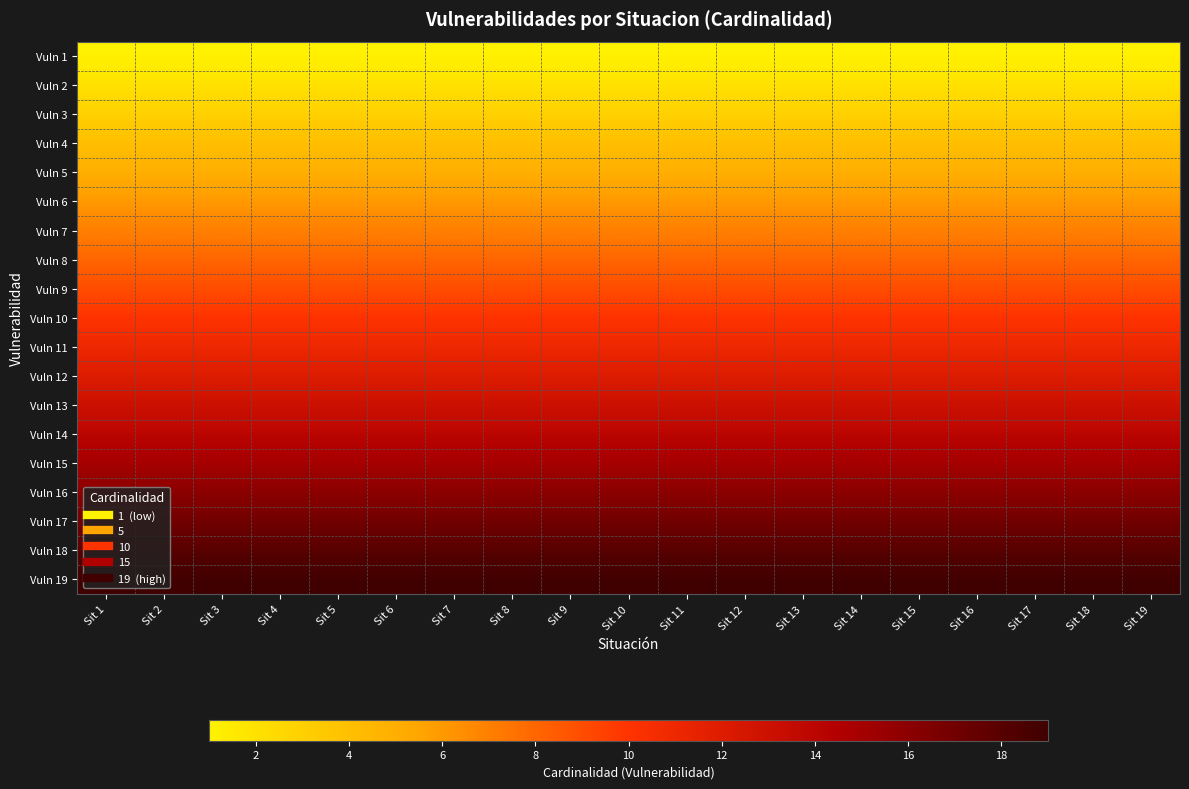

What is the minimum value shown in the chart?

1